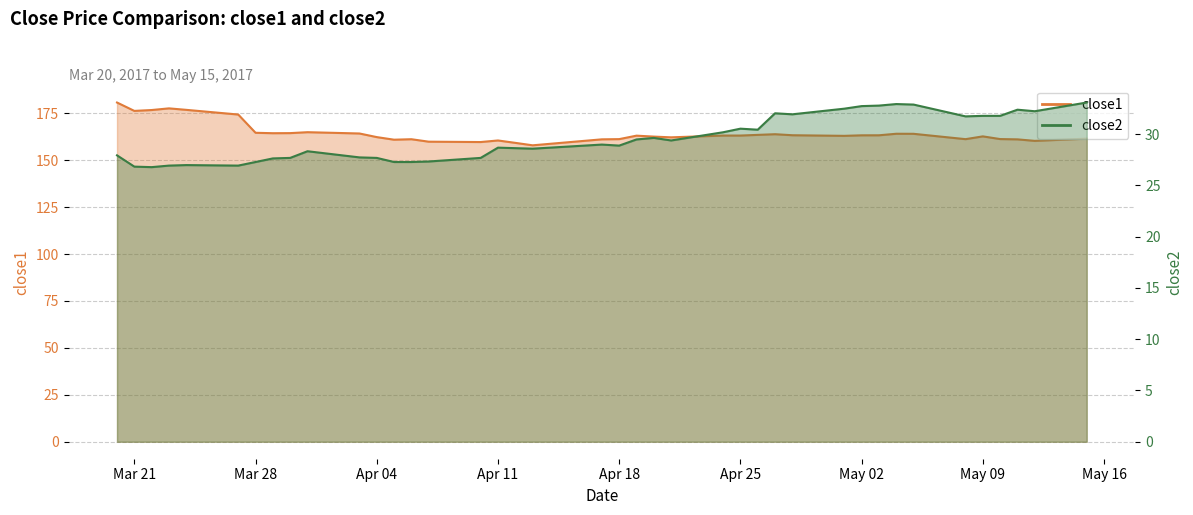

What is the smallest value displayed?

26.8